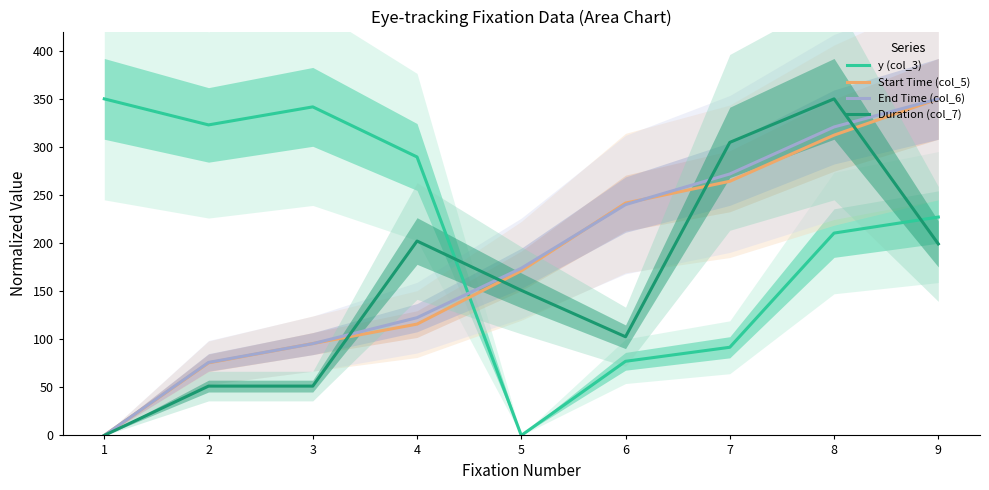

What is the value of the Duration (col_7) point at the 2nd from the left?

51.3